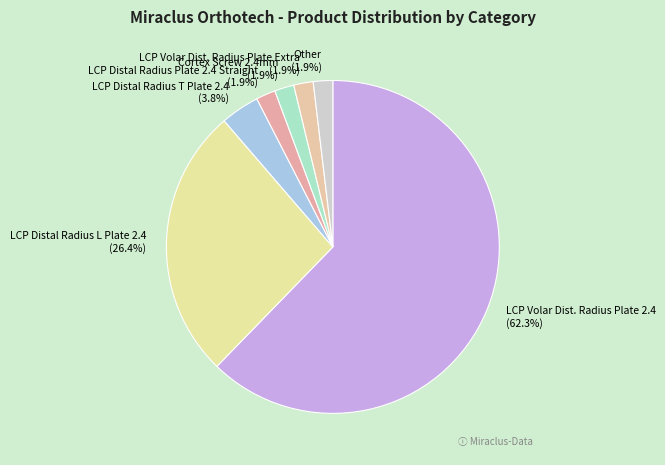

To the nearest percent, what percentage of the pie is LCP Distal Radius T Plate 2.4?

4%